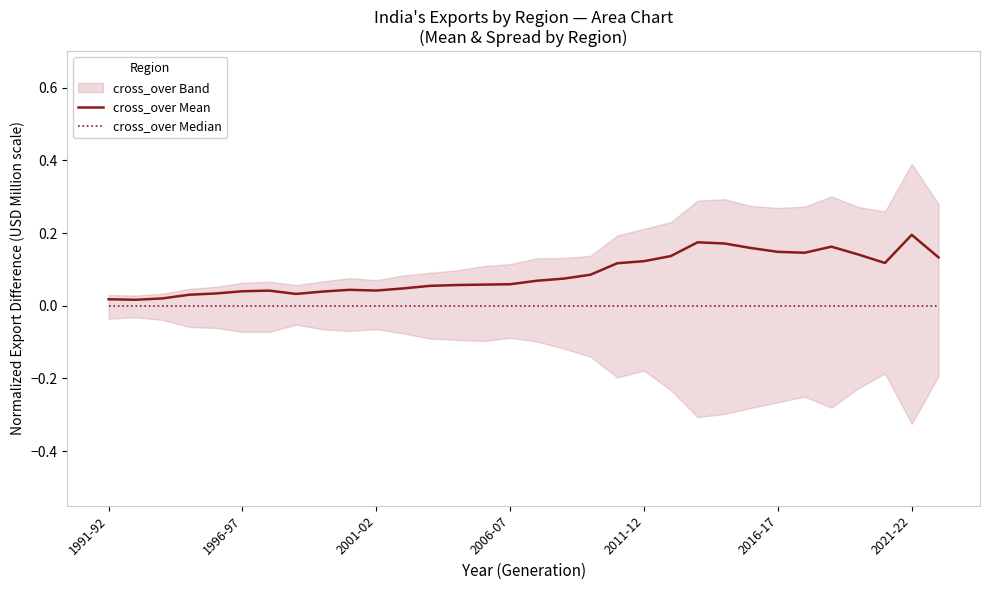

The cross_over Mean series shows 0.2 at 2016-17. True or false?

False